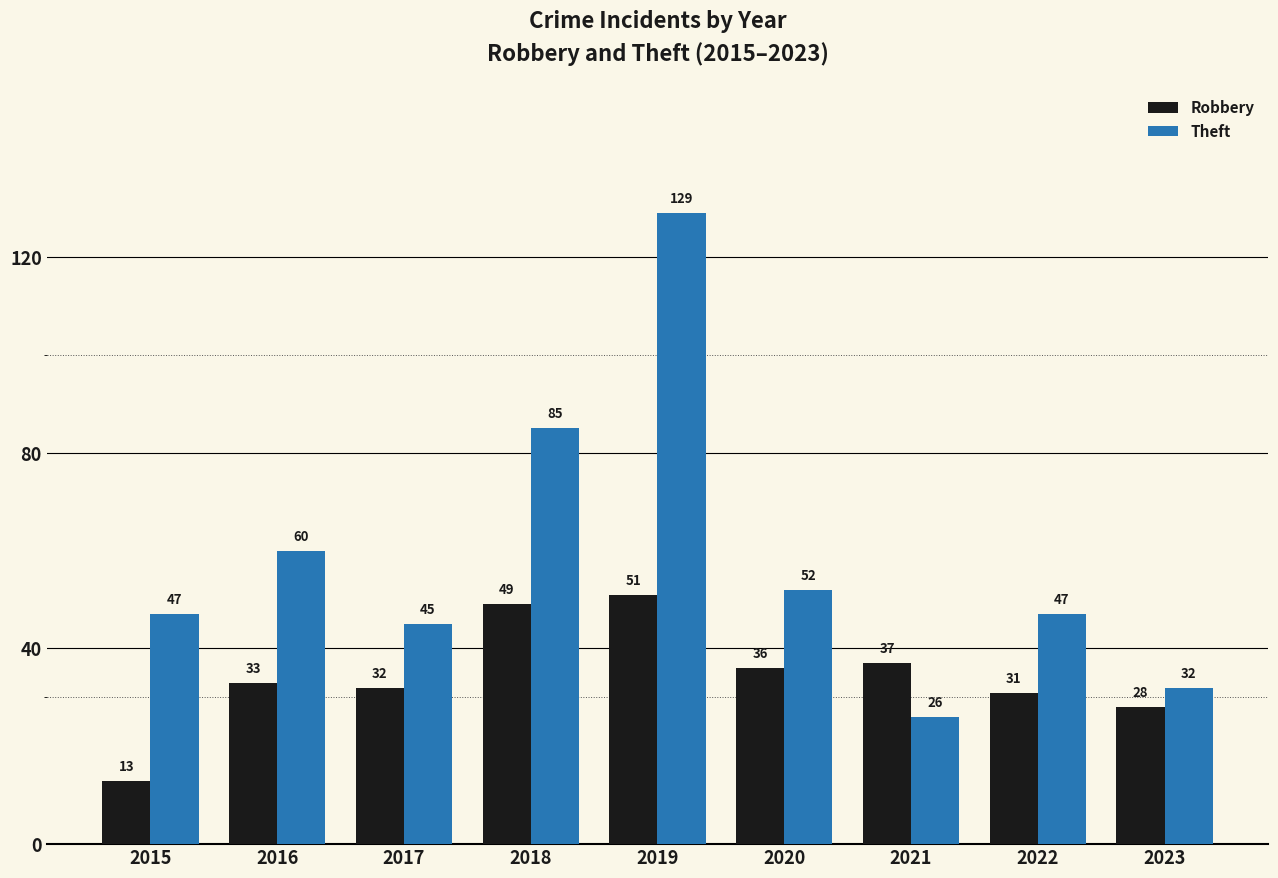

The value of Theft at 2015 is 29. True or false?

False